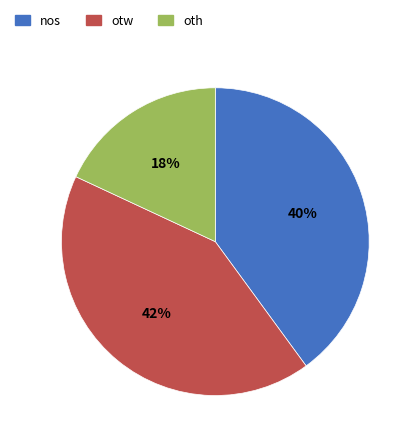

How many segments does this pie chart have?

3